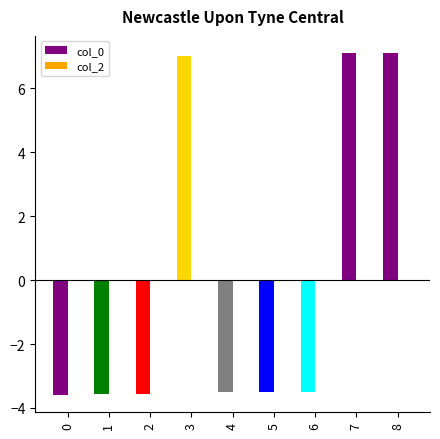

Are the bars horizontal?

No